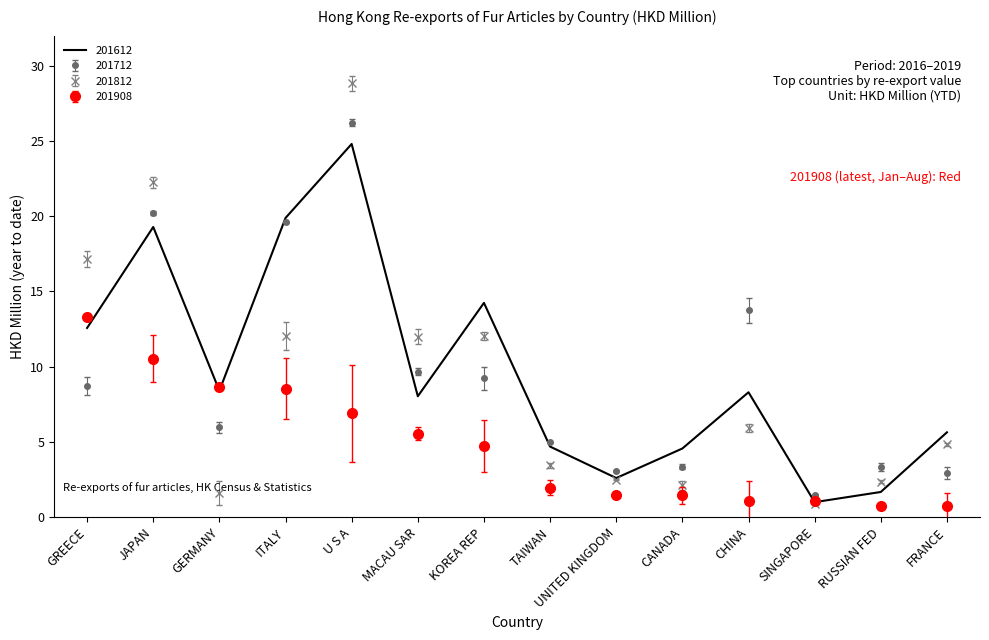

What position from the right is SINGAPORE?

3